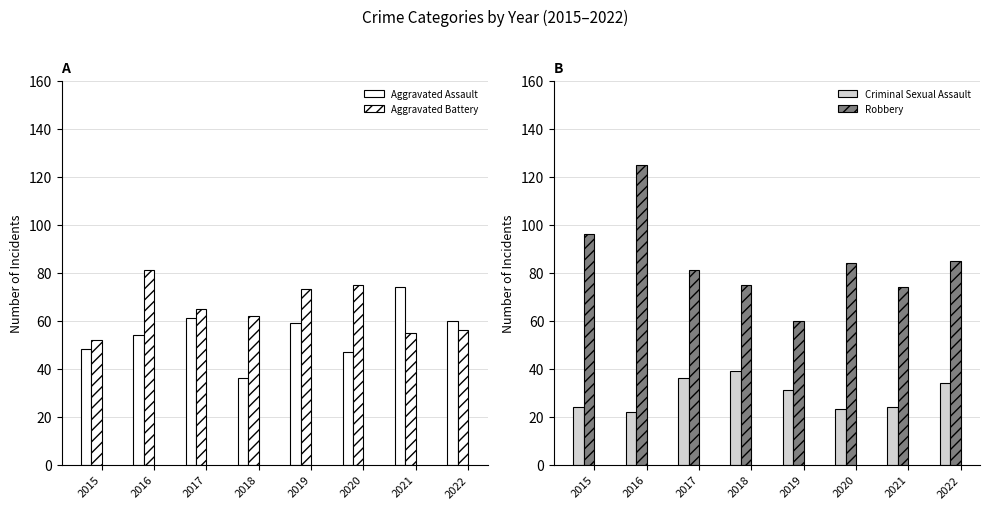

What is the difference between the maximum and minimum values in the Robbery series?

65